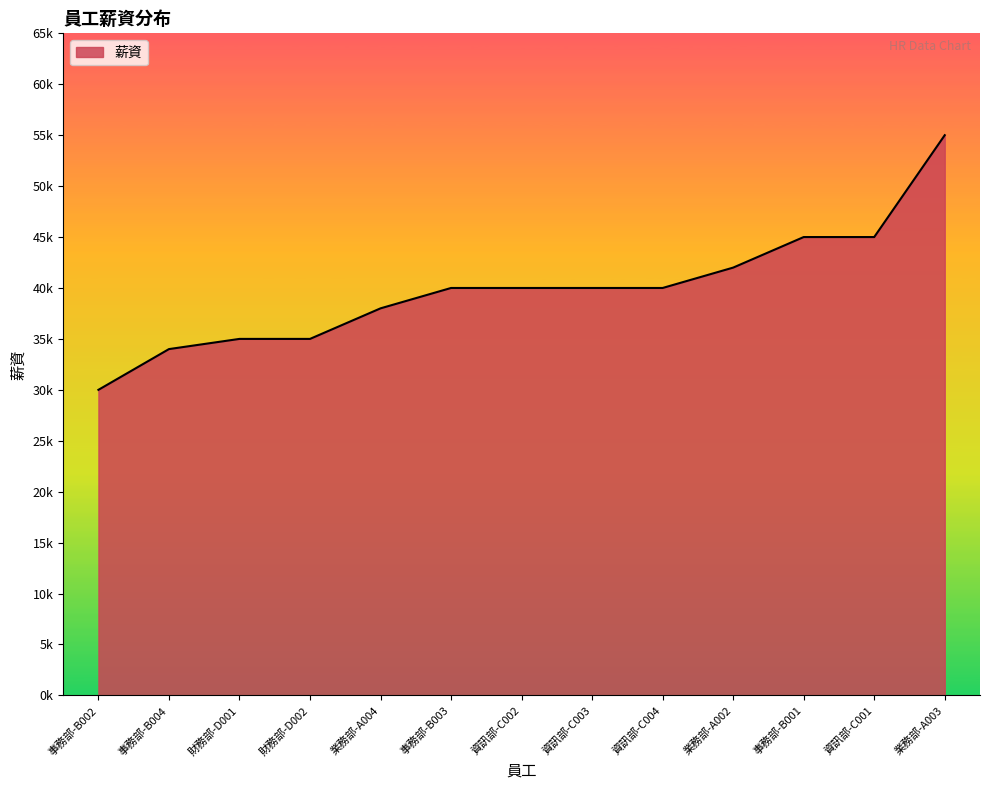

Reading left to right, what are all the values shown in this chart?

事務部-B002=30000	事務部-B004=34000	財務部-D001=35000	財務部-D002=35000	業務部-A004=38000	事務部-B003=40000	資訊部-C002=40000	資訊部-C003=40000	資訊部-C004=40000	業務部-A002=42000	事務部-B001=45000	資訊部-C001=45000	業務部-A003=55000